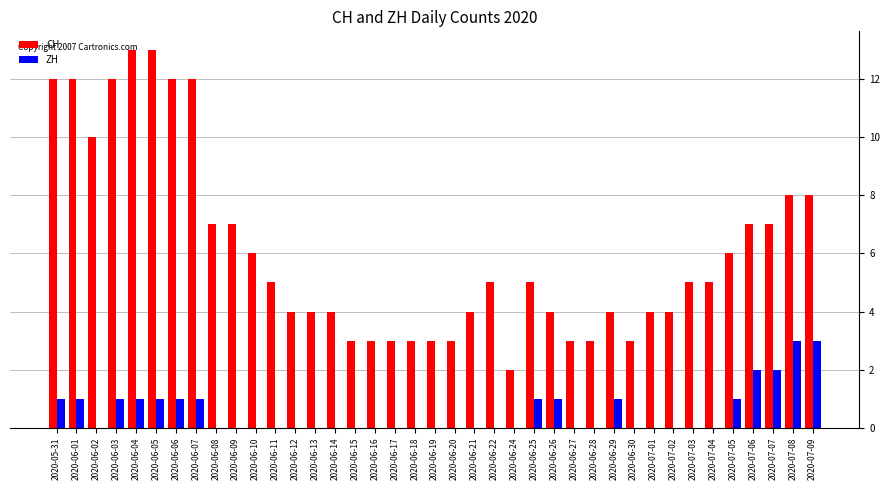

Between 2020-06-09 and 2020-06-13, which series saw the biggest shift?

CH